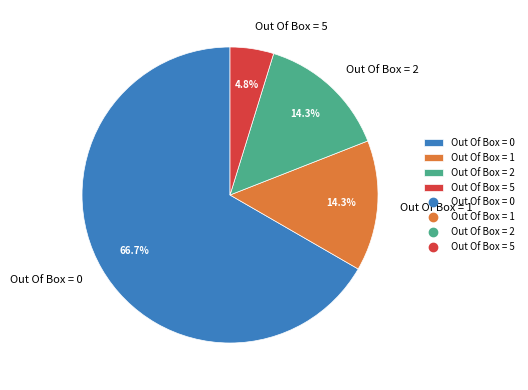

True or false: Out Of Box = 0 accounts for 67% of the total.

True